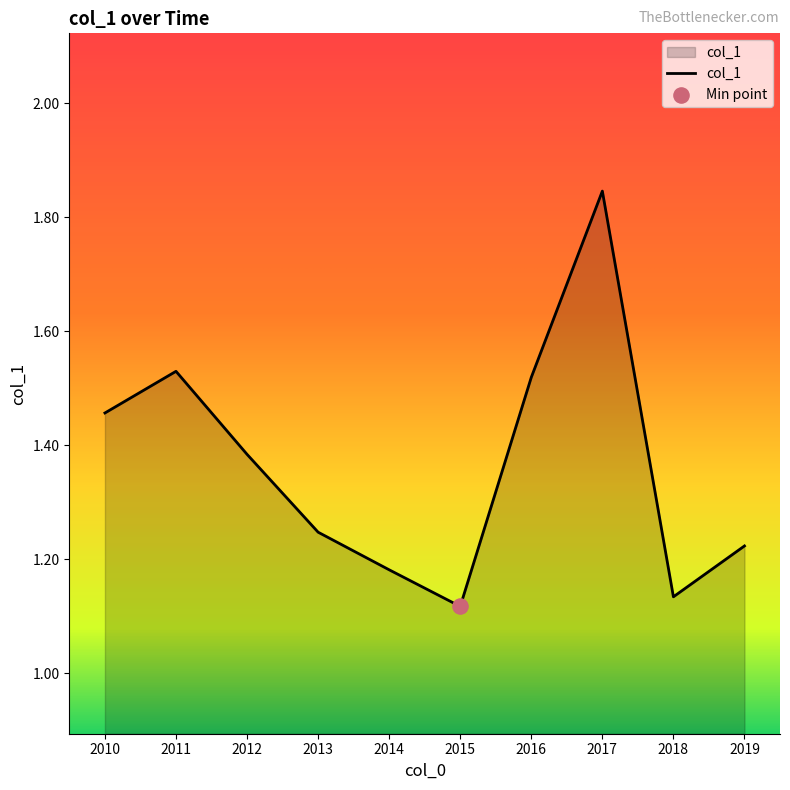

Between 2014 and 2017, which is larger?

2017